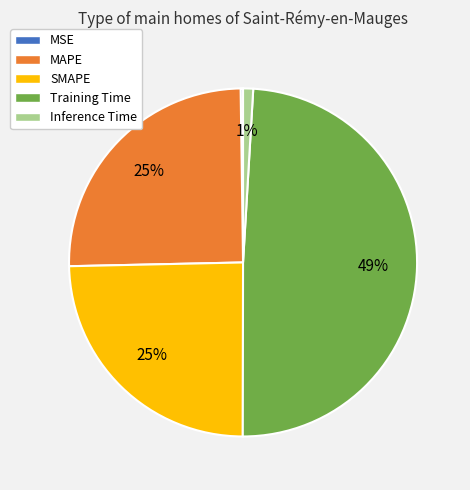

True or false: SMAPE accounts for 14% of the total.

False